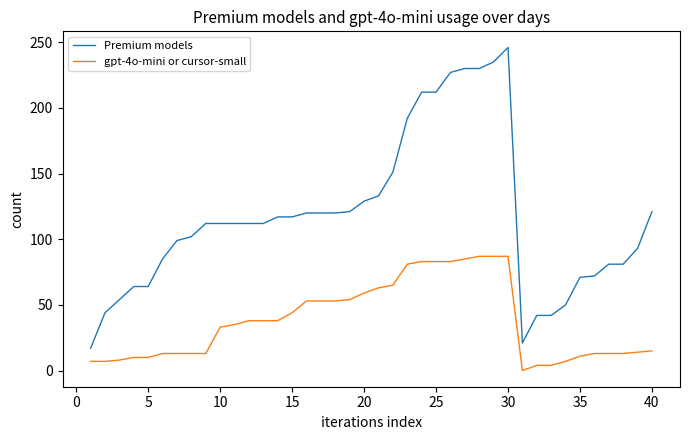

Which series has the largest total across all categories?

Premium models